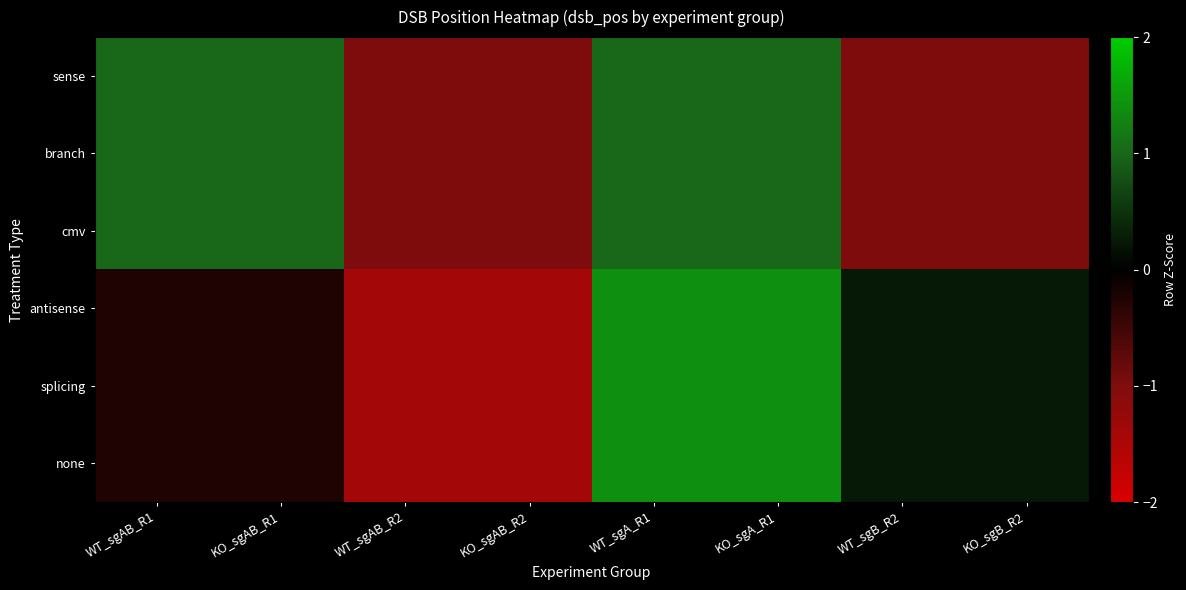

At which category is the sum across all series the highest?

WT_sgA_R1